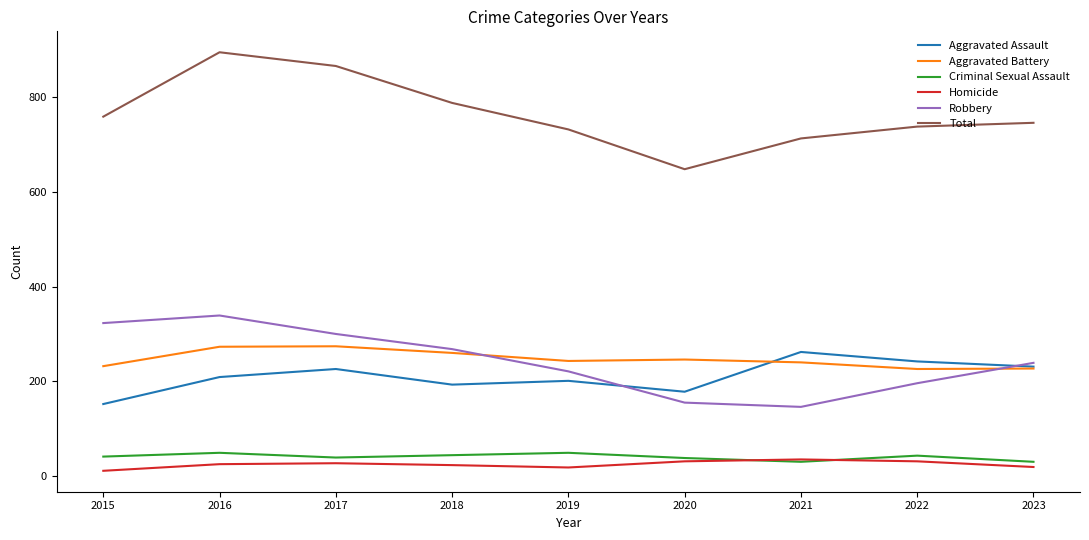

What are all the series names shown in the legend?

Aggravated Assault, Aggravated Battery, Criminal Sexual Assault, Homicide, Robbery, Total